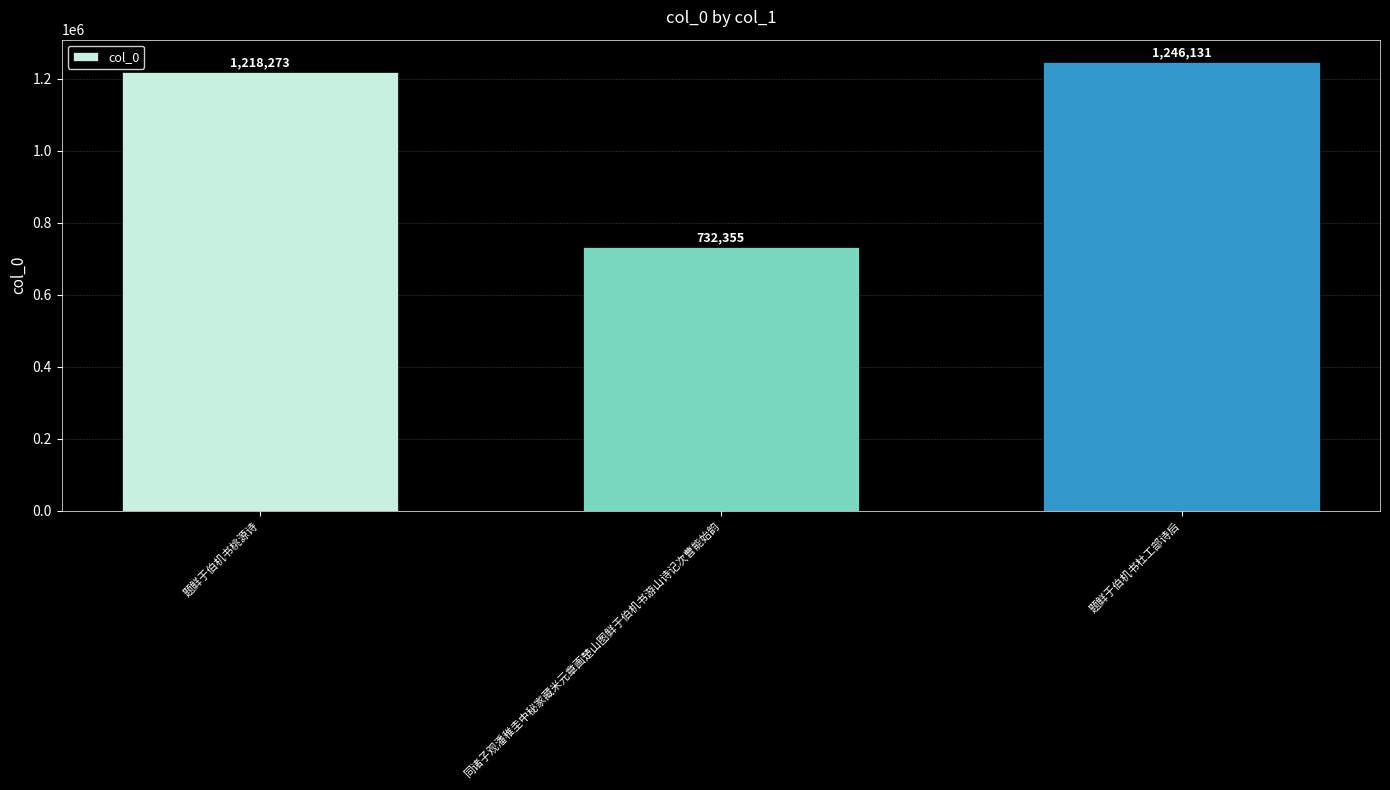

Reading right to left, transcribe all the data shown in this chart.

题鲜于伯机书杜工部诗后=1246131	同诸子观潘稚圭中秘家藏米元章画楚山图鲜于伯机书游山诗记次曹能始韵=732355	题鲜于伯机书桃源诗=1218273